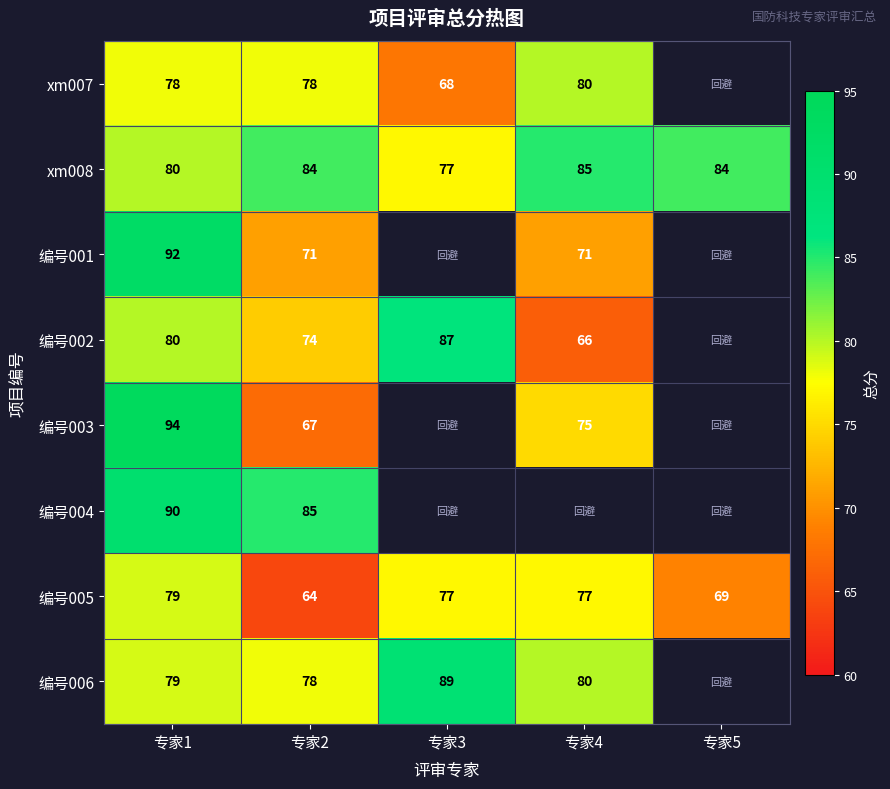

The xm008 series shows 120 at 专家1. True or false?

False